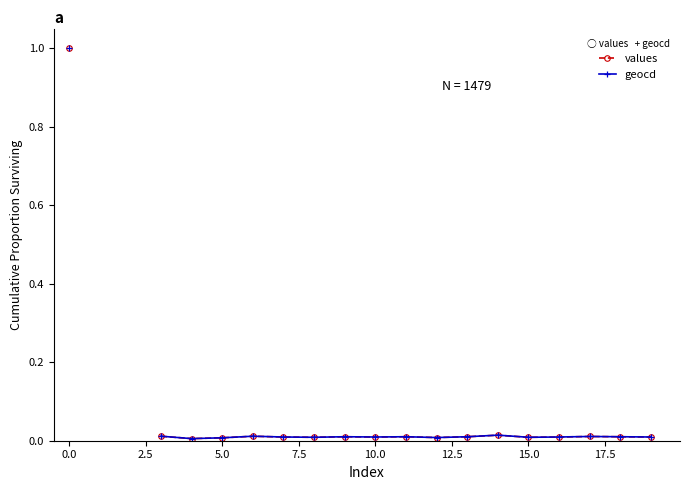

True or false: values and geocd intersect in this chart.

False